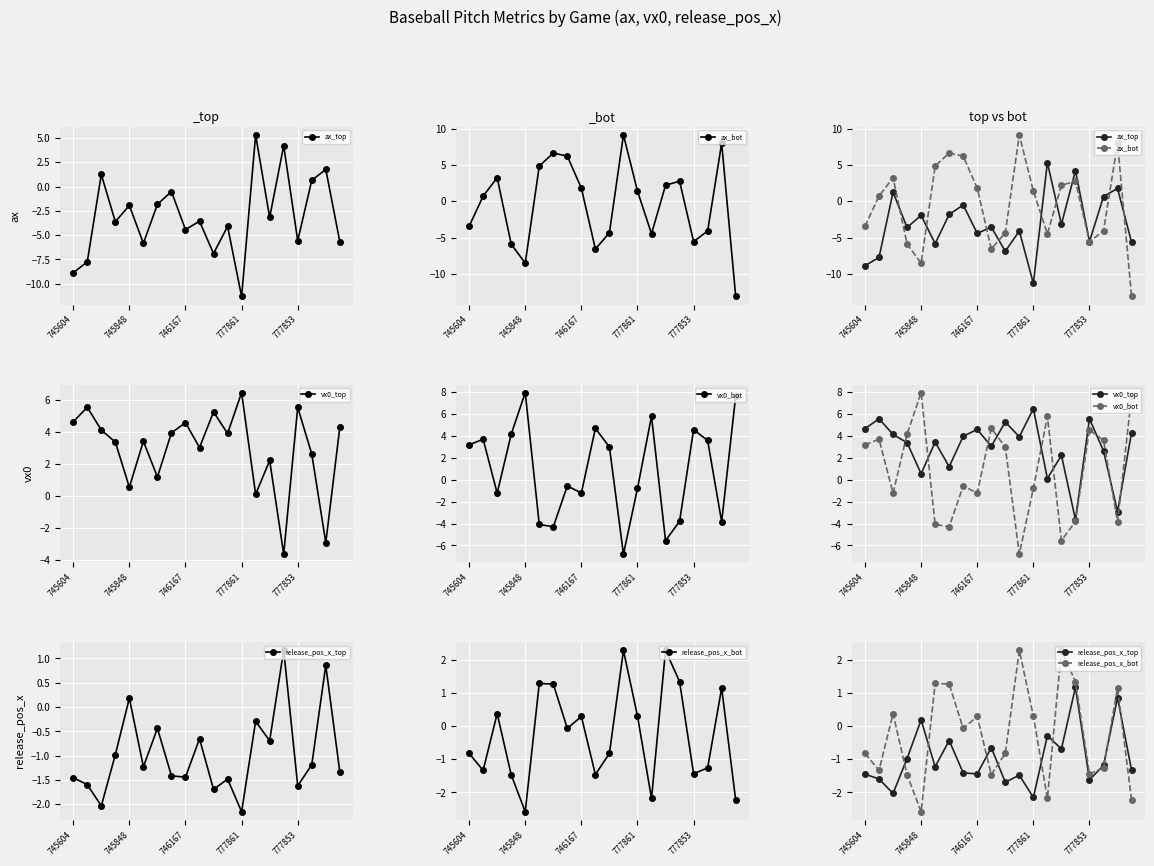

True or false: release_pos_x_bot has a value of -1.0 at 19.

False